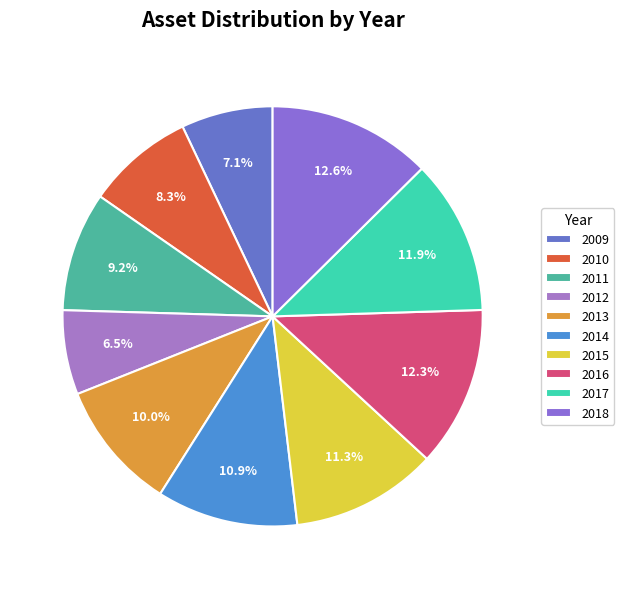

To the nearest percent, what is the combined percentage of 2018 and 2017?

25%